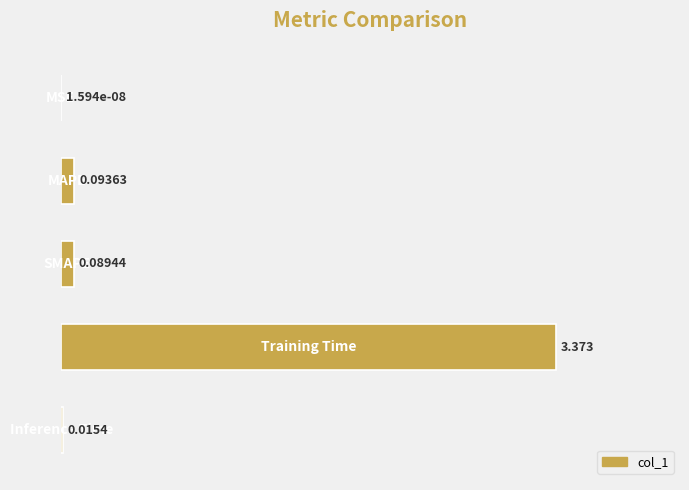

Does the chart contain stacked bars?

No